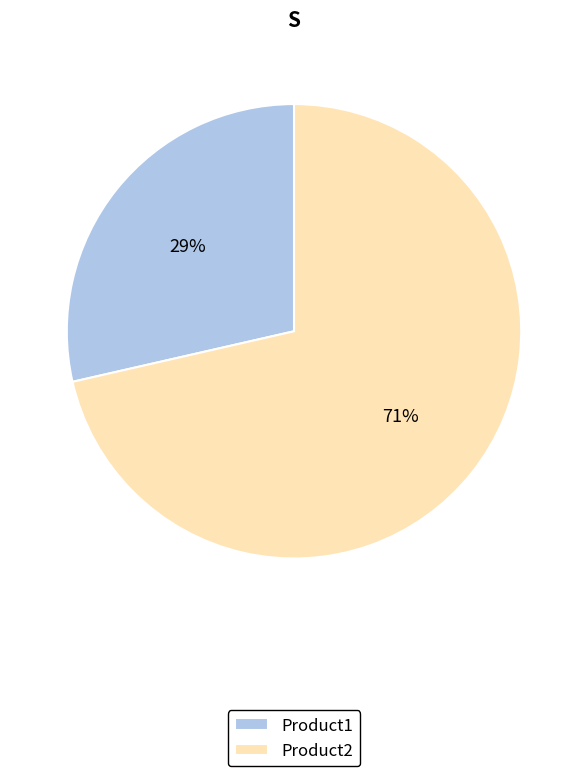

Is it true that Product2 is 71% of the pie?

True